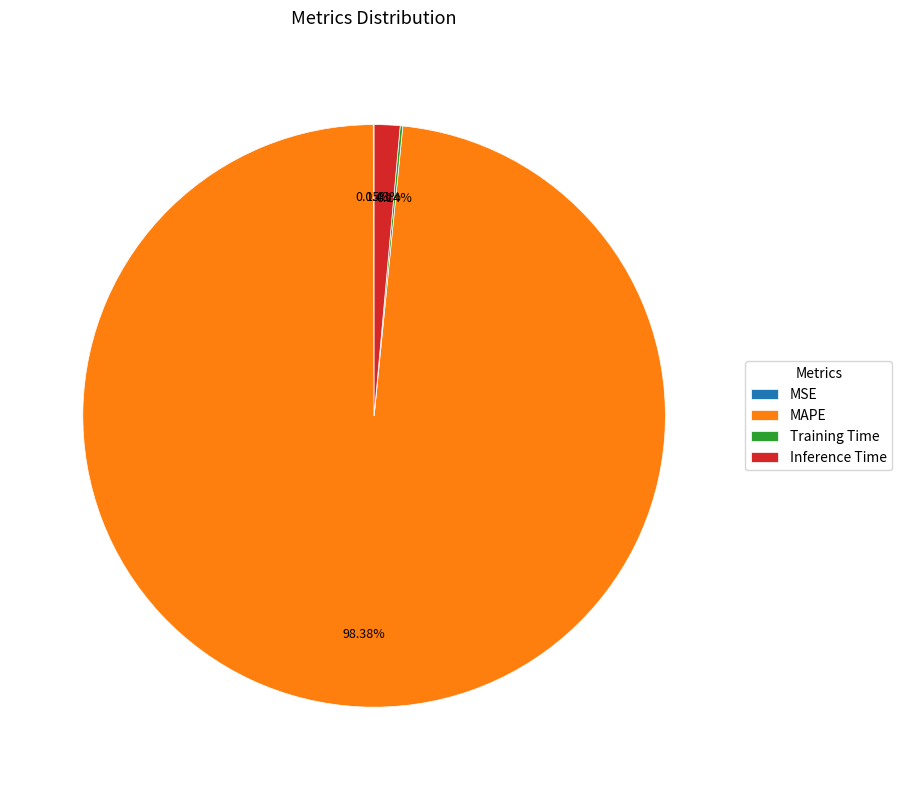

Which category has the biggest portion of the pie?

MAPE